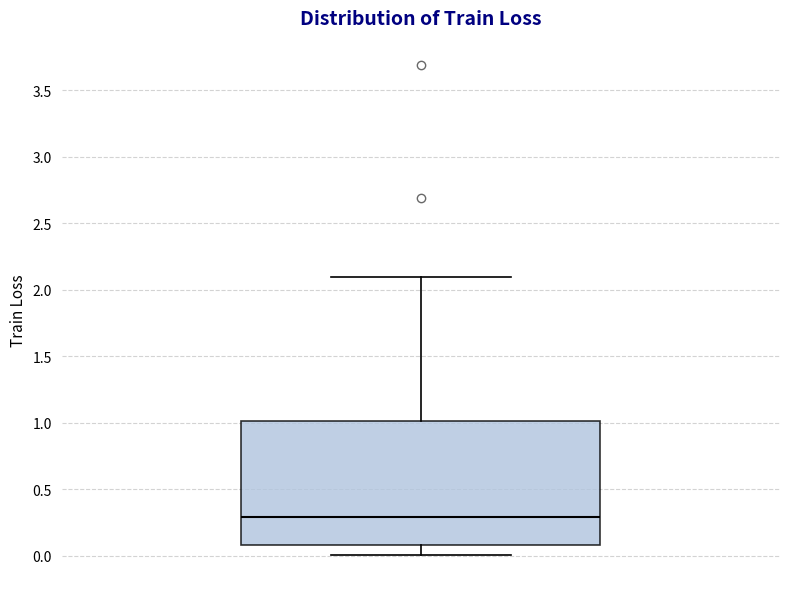

Where does the median line of the box sit on the y-axis? The values are not printed on the chart, so give them approximately, as read against the axis.

0.3